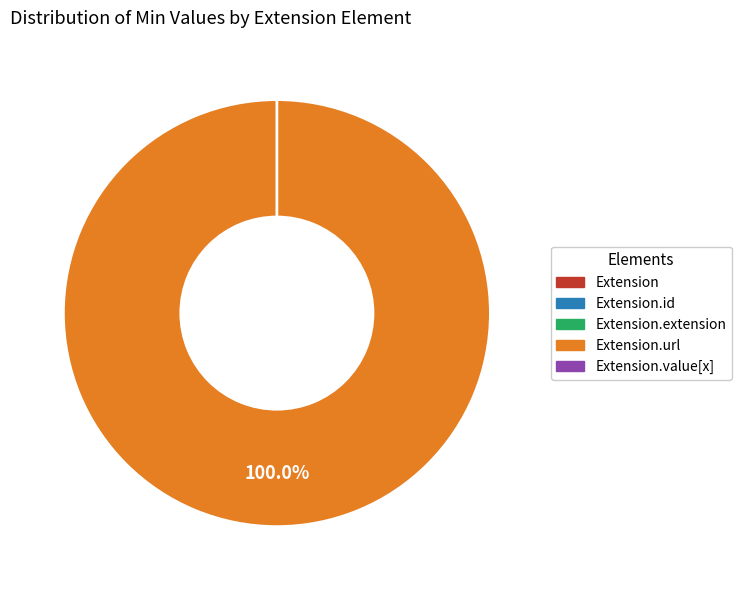

To the nearest percent, what is the difference between the largest and smallest slice percentages?

100%